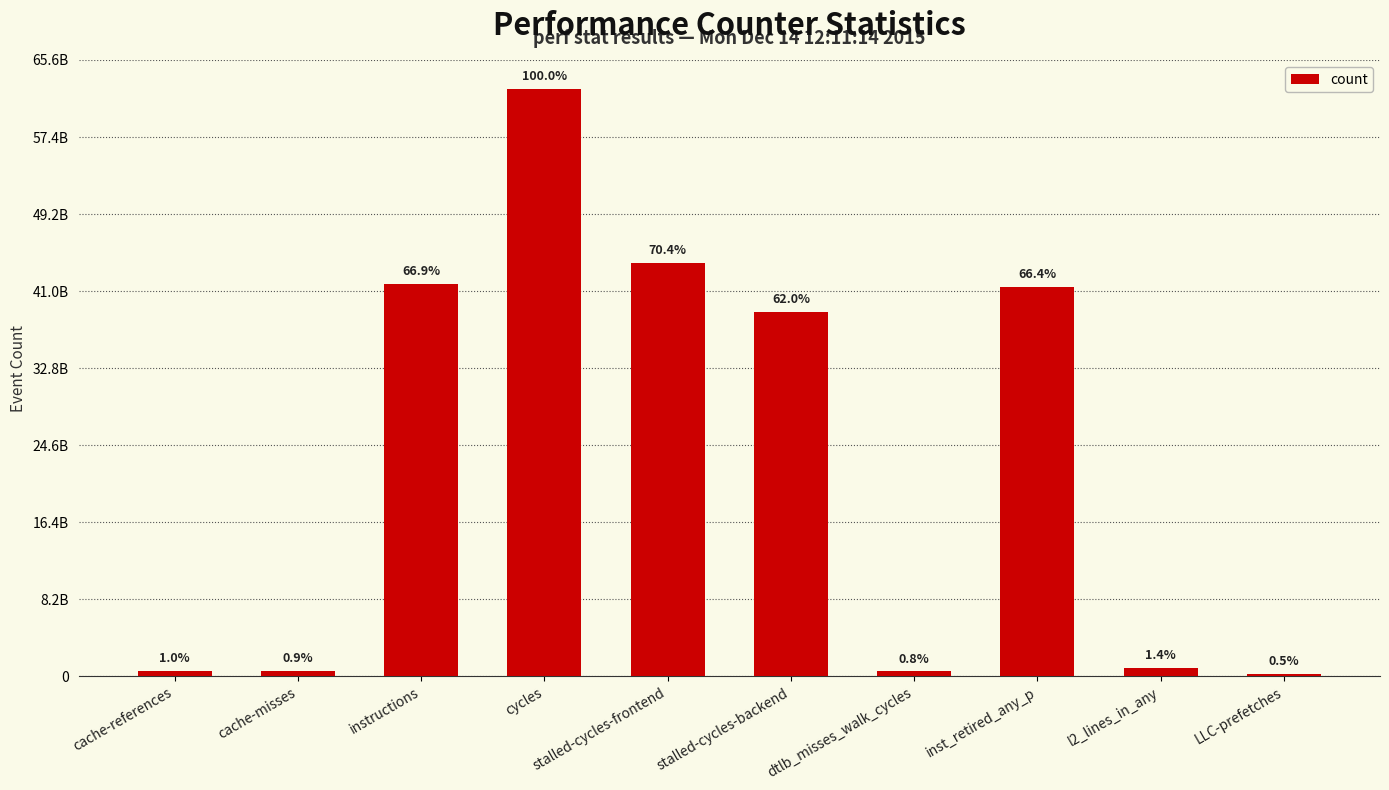

Reading right to left, what are all the values shown in this chart?

LLC-prefetches=301621195	l2_lines_in_any=901234081	inst_retired_any_p=41493192114	dtlb_misses_walk_cycles=520243525	stalled-cycles-backend=38763843084	stalled-cycles-frontend=44012492797	cycles=62508671859	instructions=41816669413	cache-misses=563850180	cache-references=620930382